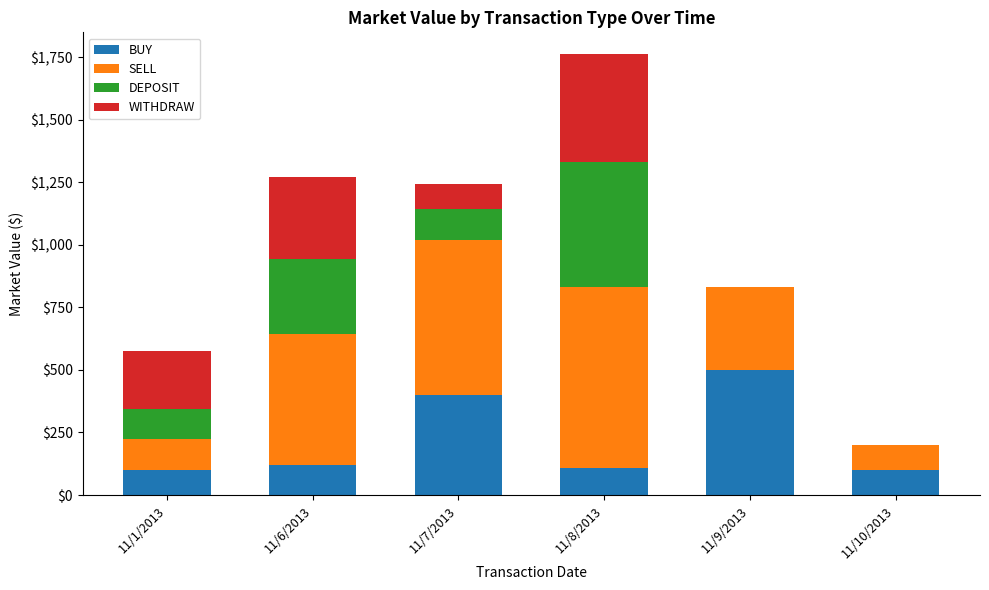

Are the bars grouped side by side (vs. stacked)?

No